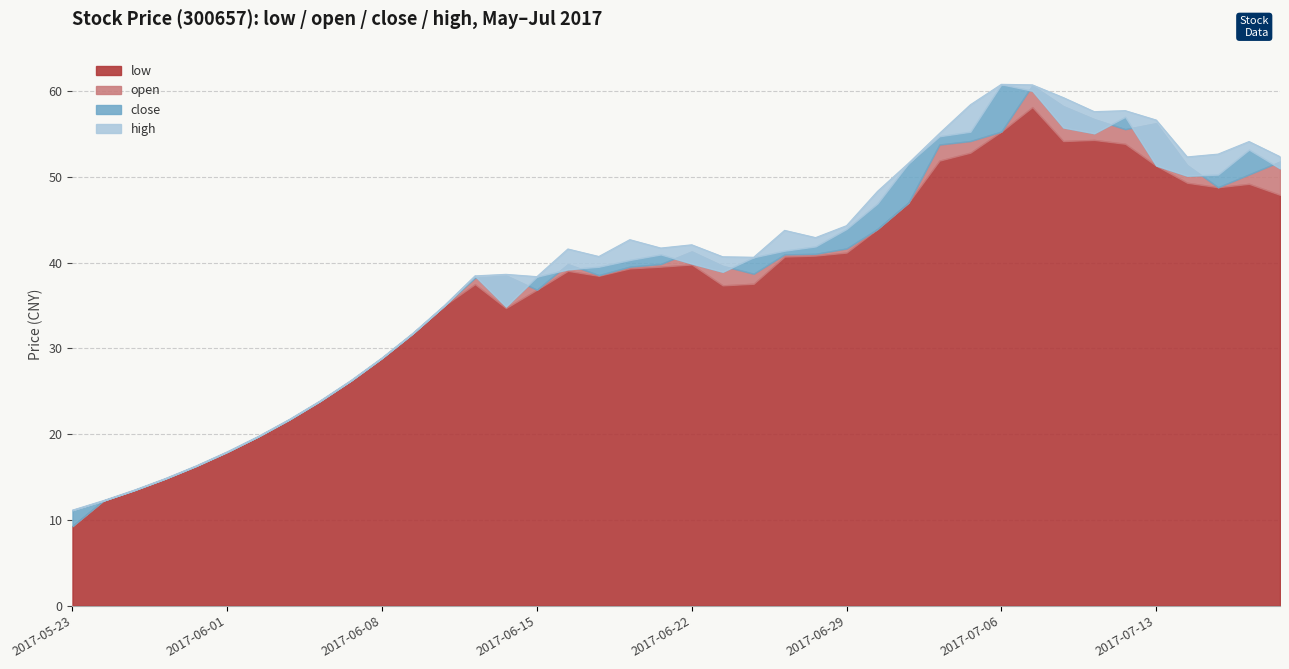

What position from the left is 2017-07-19?

40